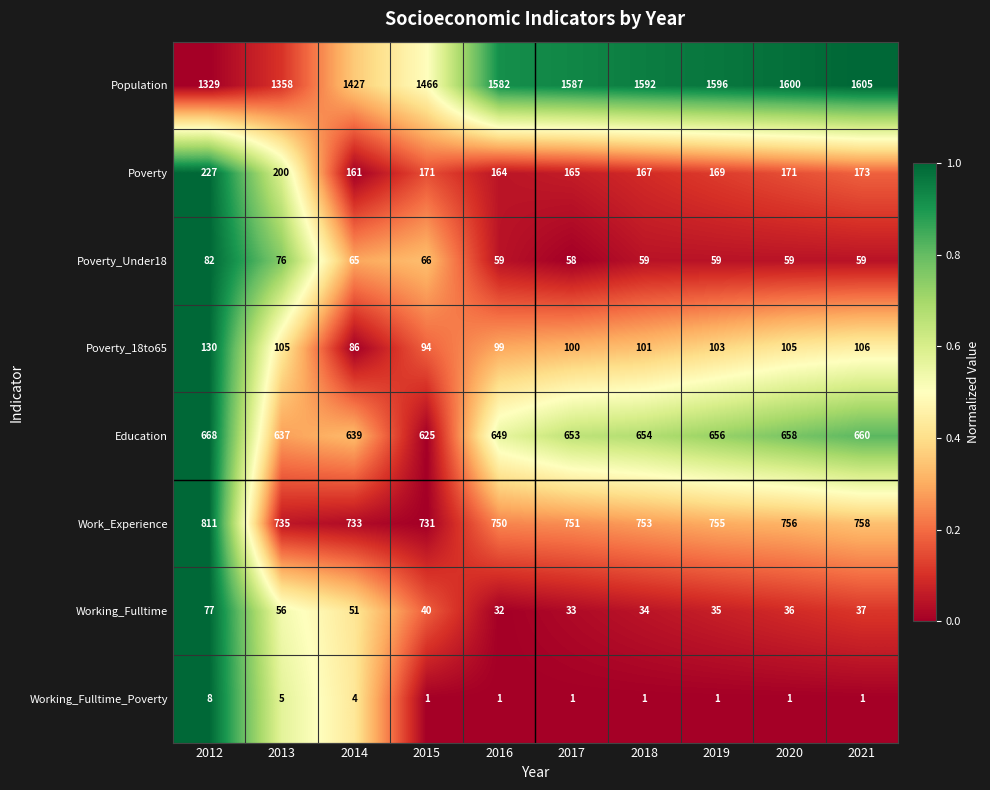

At which category is the sum across all series the highest?

2021